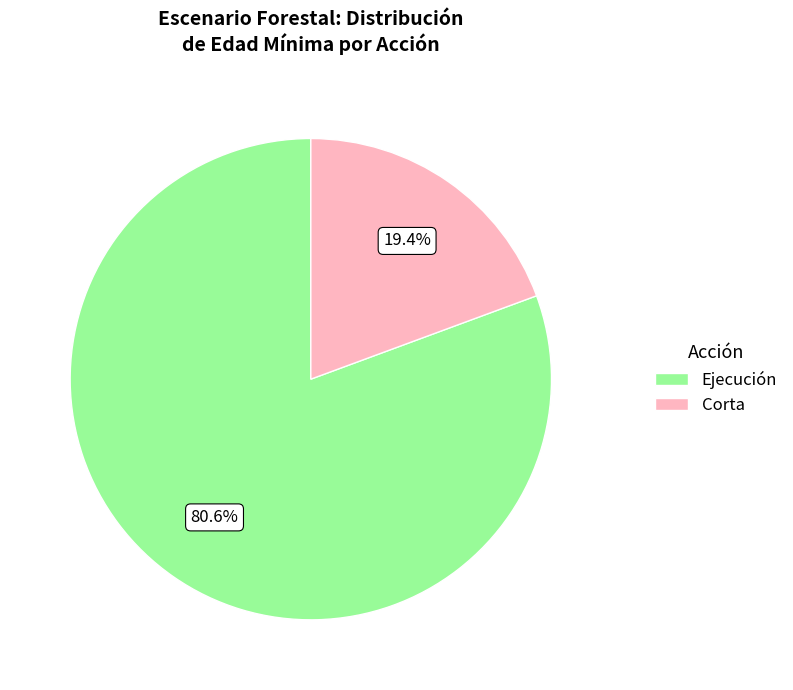

Count the number of slices in the pie.

2